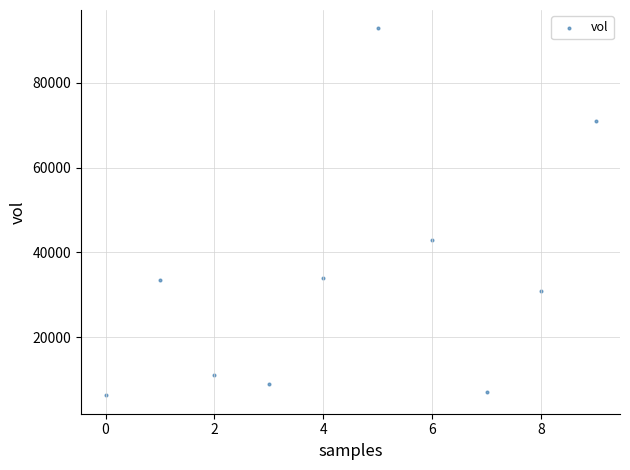

What Y value in the scatter plot is closest to 49550?

43000